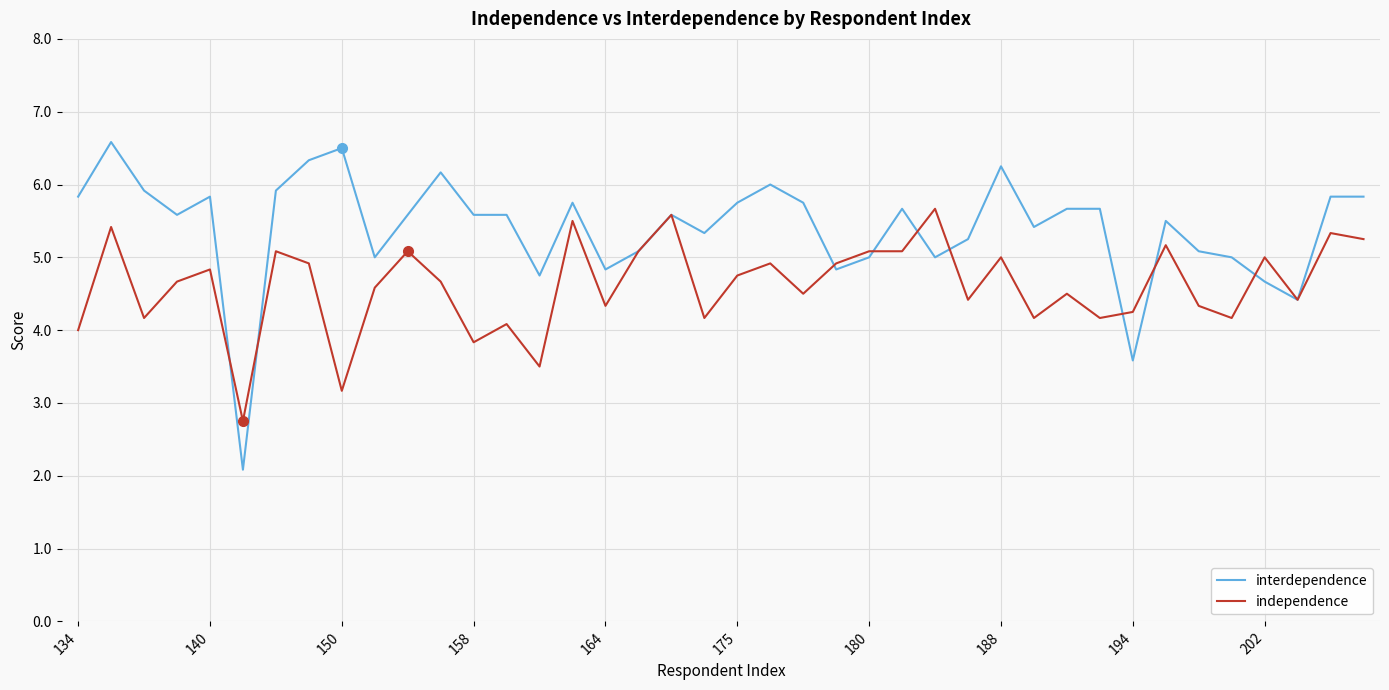

Which series has the largest range (max minus min)?

interdependence